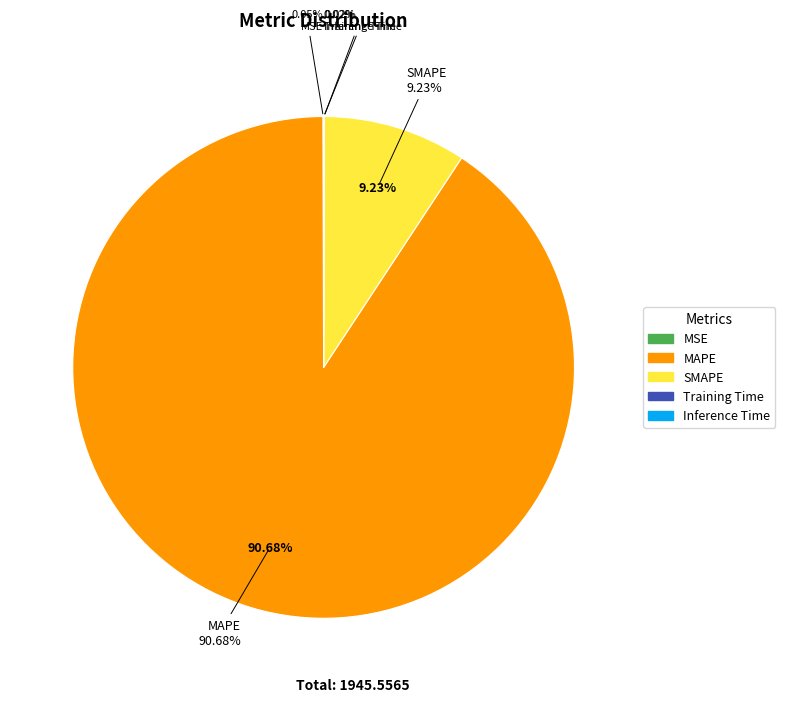

Is it true that MAPE is 99% of the pie?

False